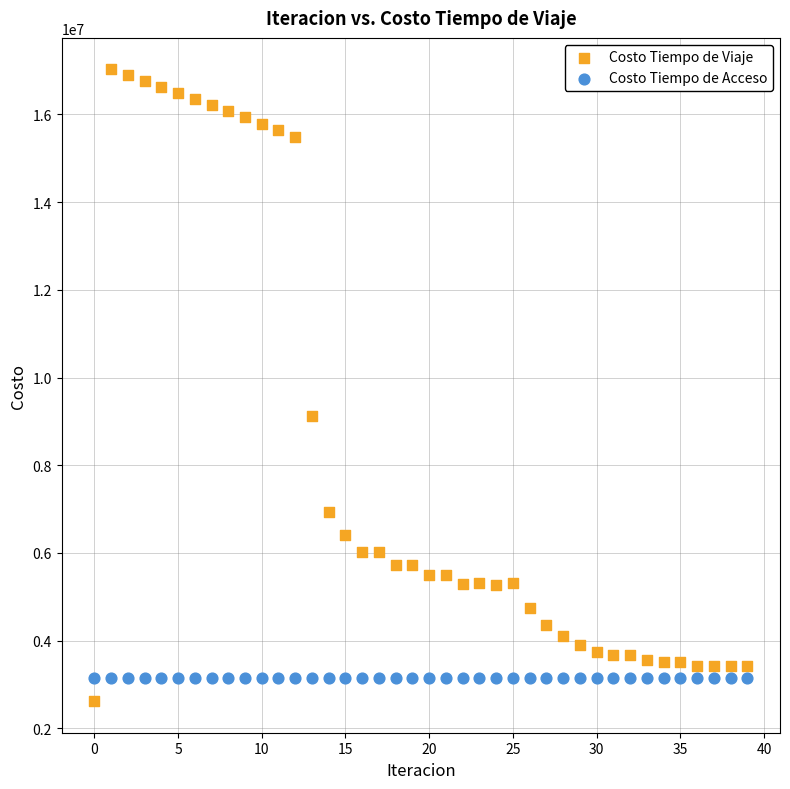

Which series reaches the minimum Y coordinate?

Costo Tiempo de Viaje